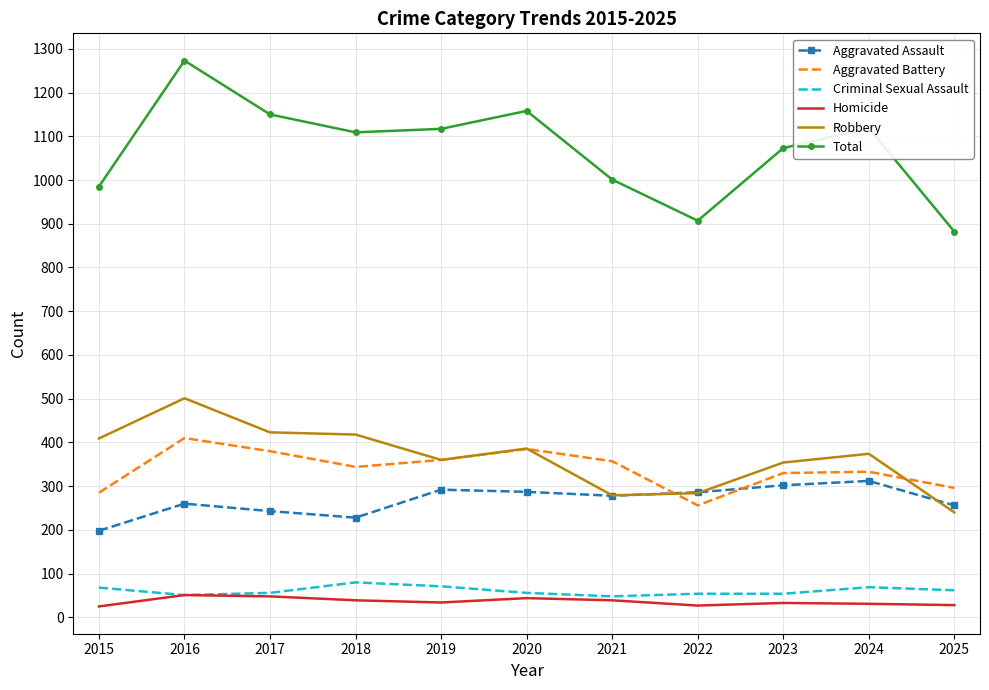

True or false: Robbery and Total intersect in this chart.

False